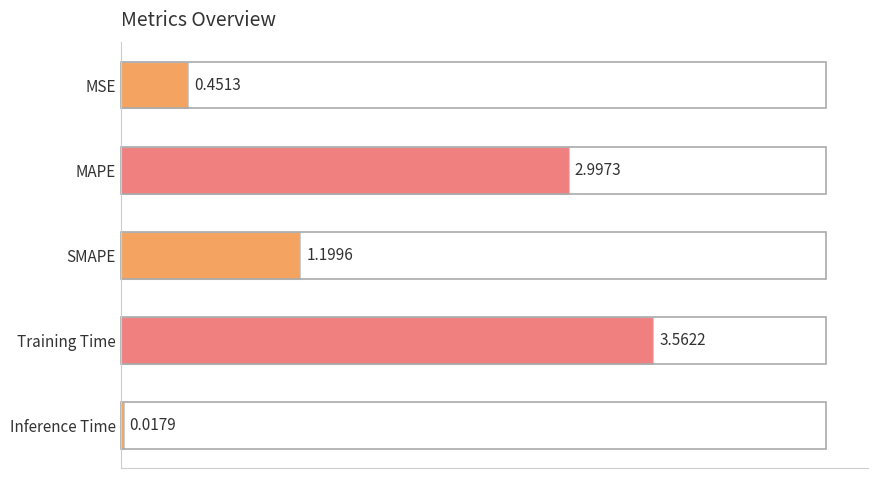

Which label corresponds to the smallest value in the chart?

Inference Time